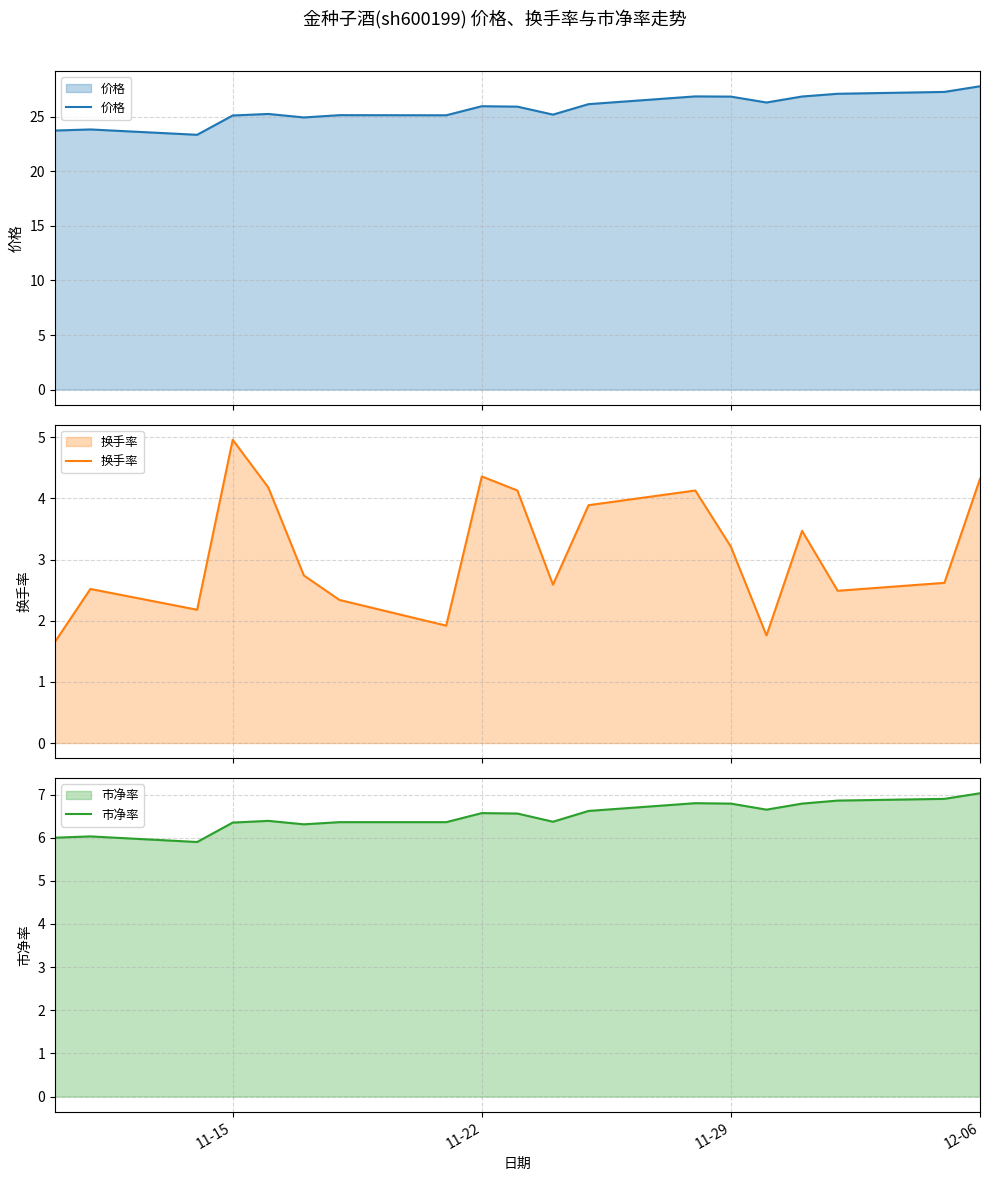

The value of 市净率 at 11-15 is 10.6. True or false?

False